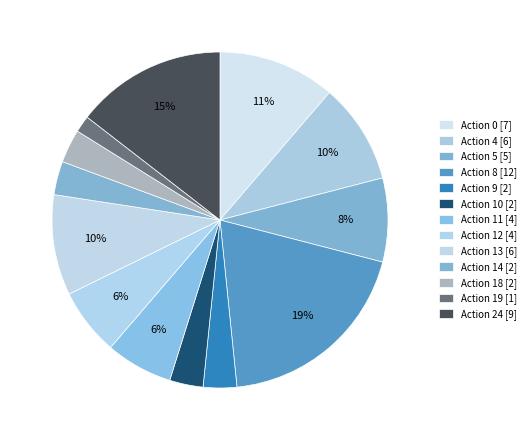

How many slices are in this pie chart?

13